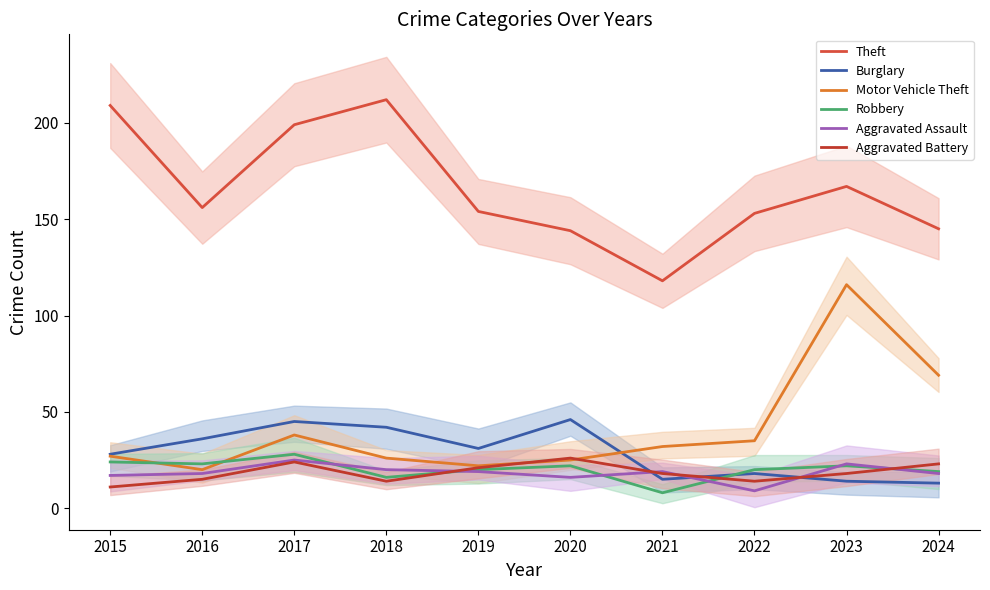

Which series has the largest total across all categories?

Theft